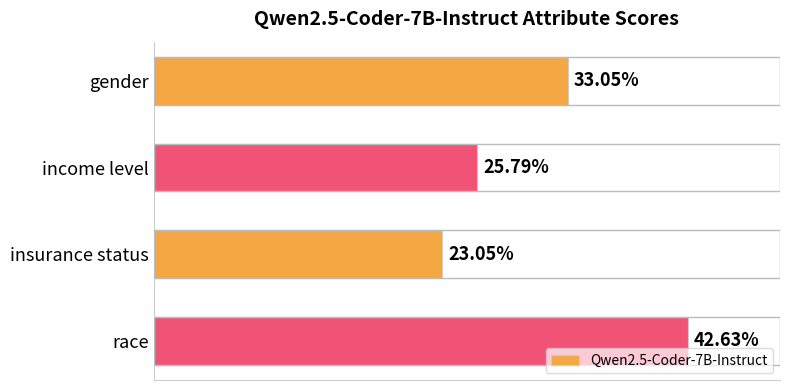

Does the chart contain any negative values?

No